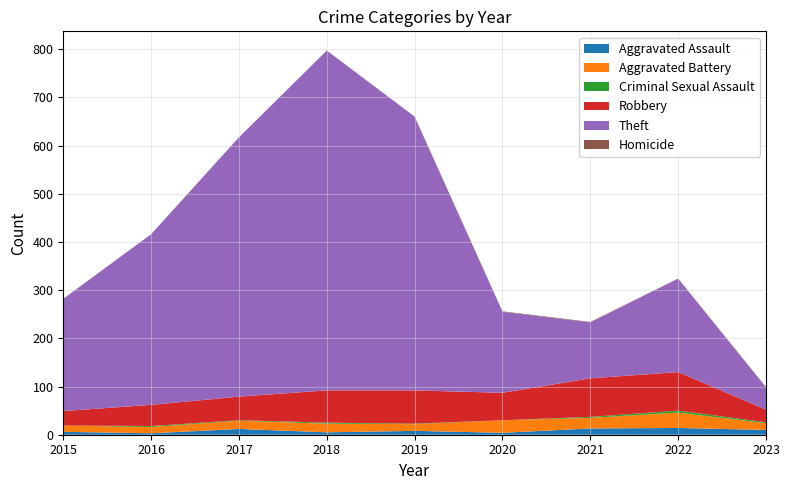

Reading left to right, what are all the values shown in this chart?

Aggravated Assault: 6	3	12	5	8	4	13	14	10
Aggravated Battery: 13	13	17	18	14	26	22	32	14
Criminal Sexual Assault: 0	2	1	2	1	0	2	4	2
Robbery: 30	44	49	67	69	57	80	80	26
Theft: 233	354	538	705	568	168	116	194	46
Homicide: 0	0	0	0	0	1	1	0	1